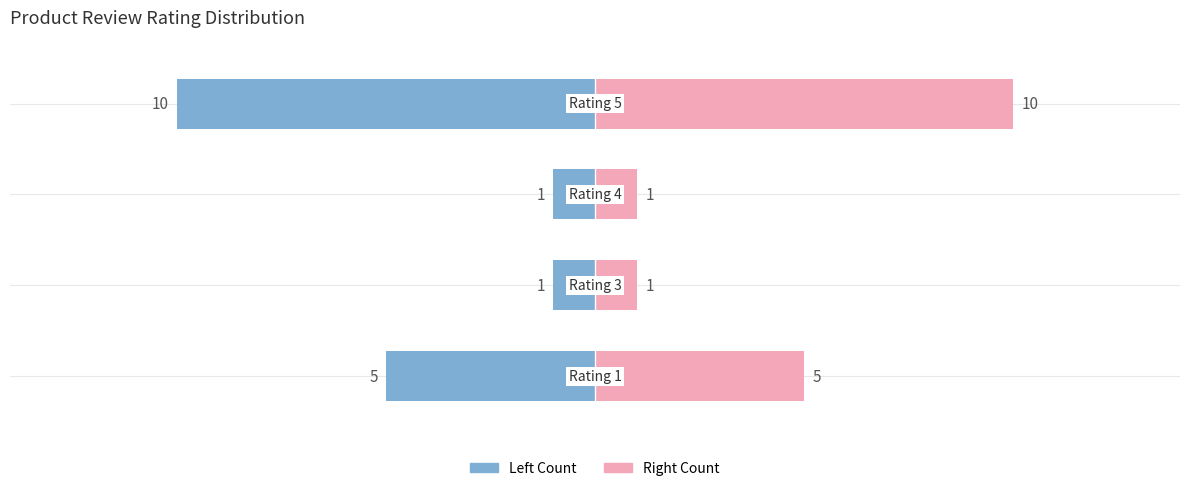

How many data points in Count (Right) are less than 5?

2